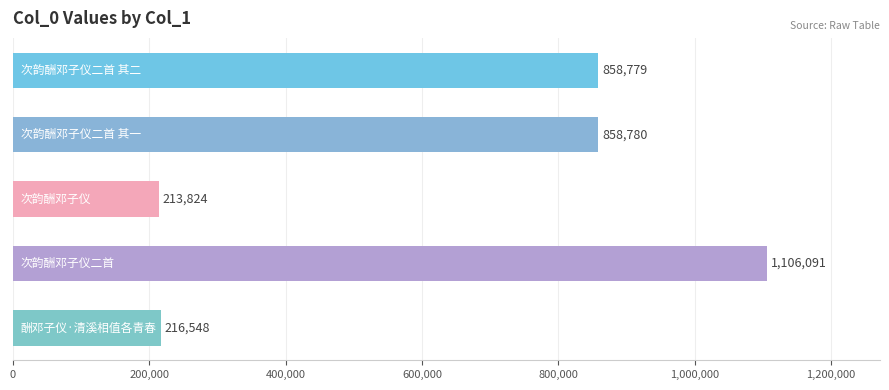

Does the chart contain stacked bars?

No